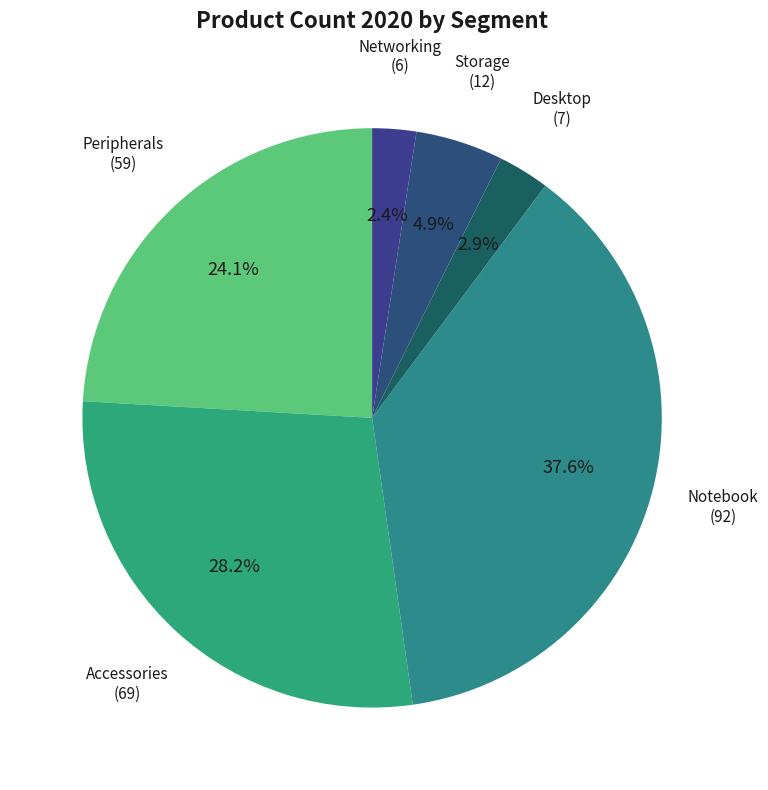

How many slices are in this pie chart?

6